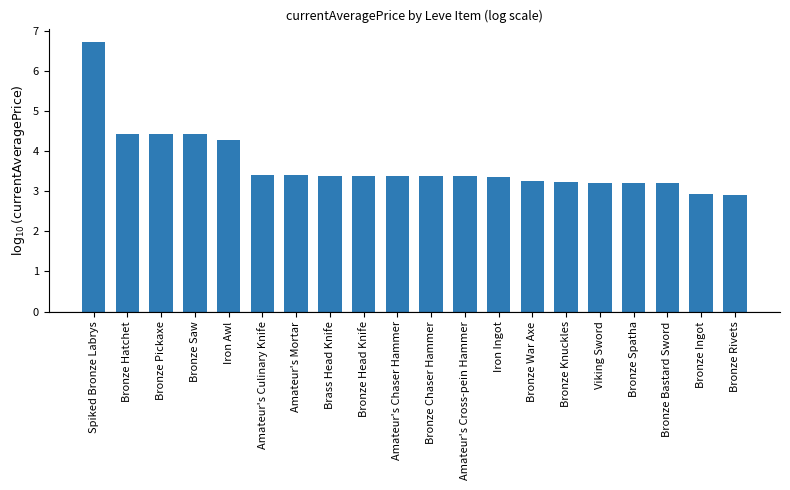

Which has a higher value, Amateur's Chaser Hammer or Iron Awl?

Iron Awl